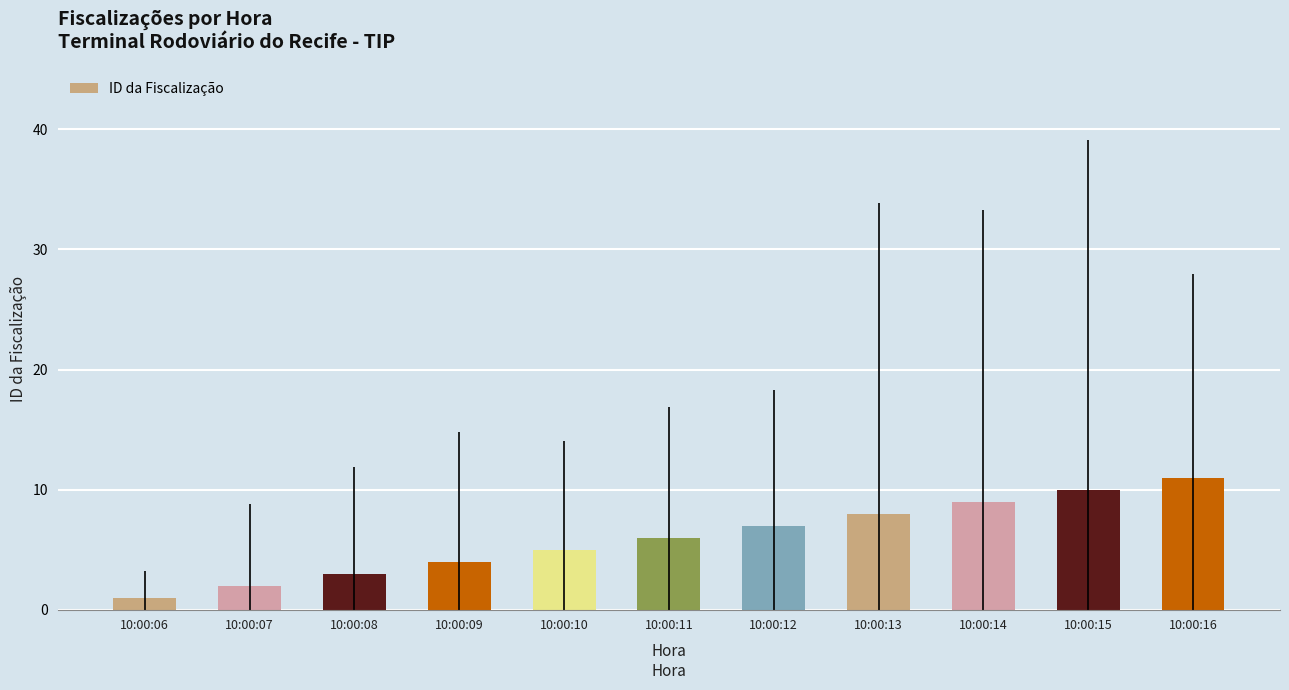

How many series are shown in this chart?

1